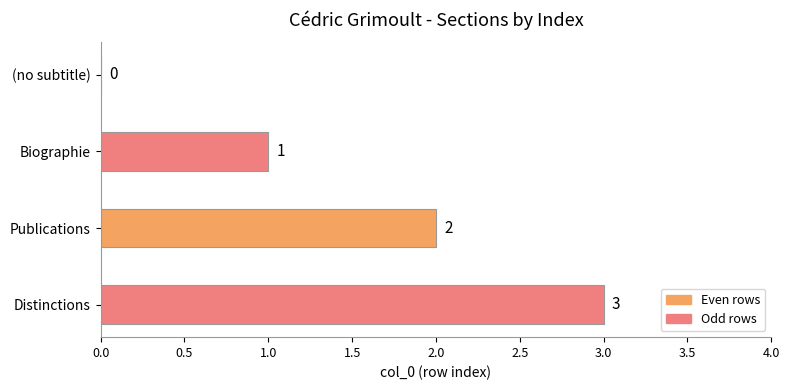

What is the maximum value shown in the chart?

3